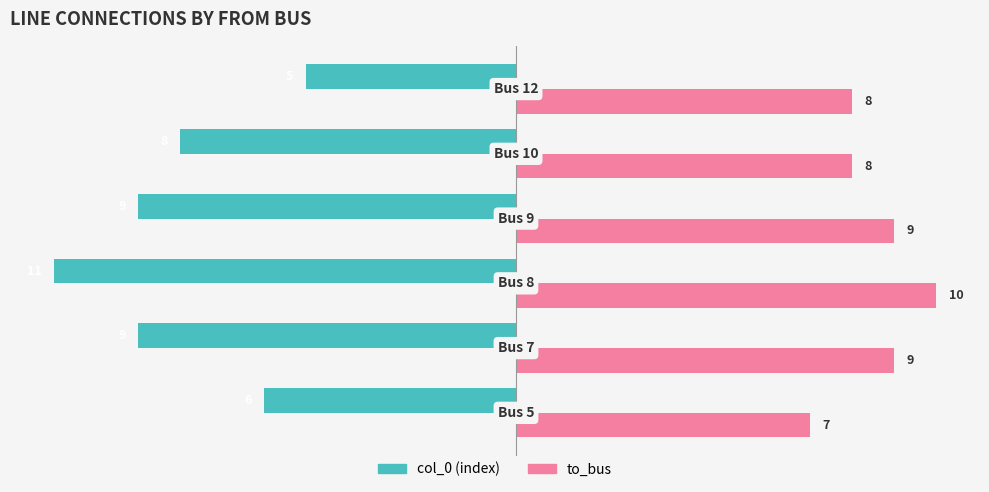

Which series has the largest range (max minus min)?

col_0 (index)